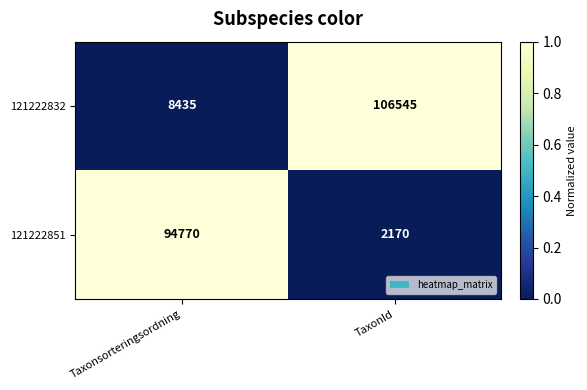

How many data points does each series have?

2